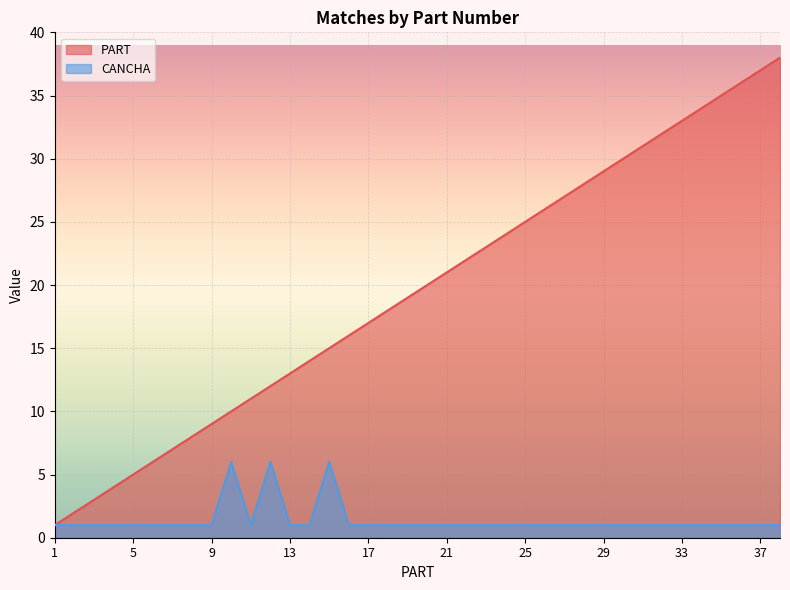

True or false: PART and CANCHA intersect in this chart.

False